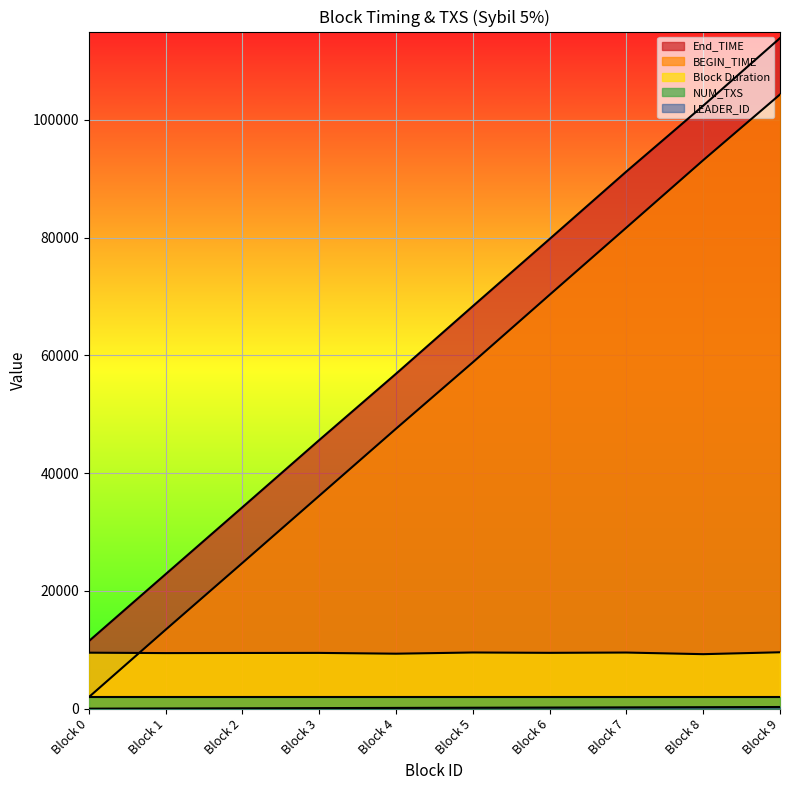

How many data points in BEGIN_TIME are less than 58817?

5